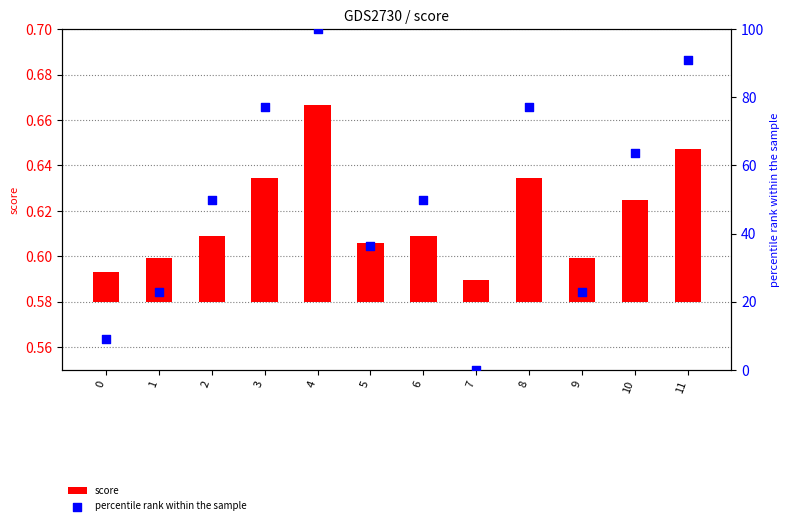

Which series contains the lowest Y value?

percentile rank within the sample